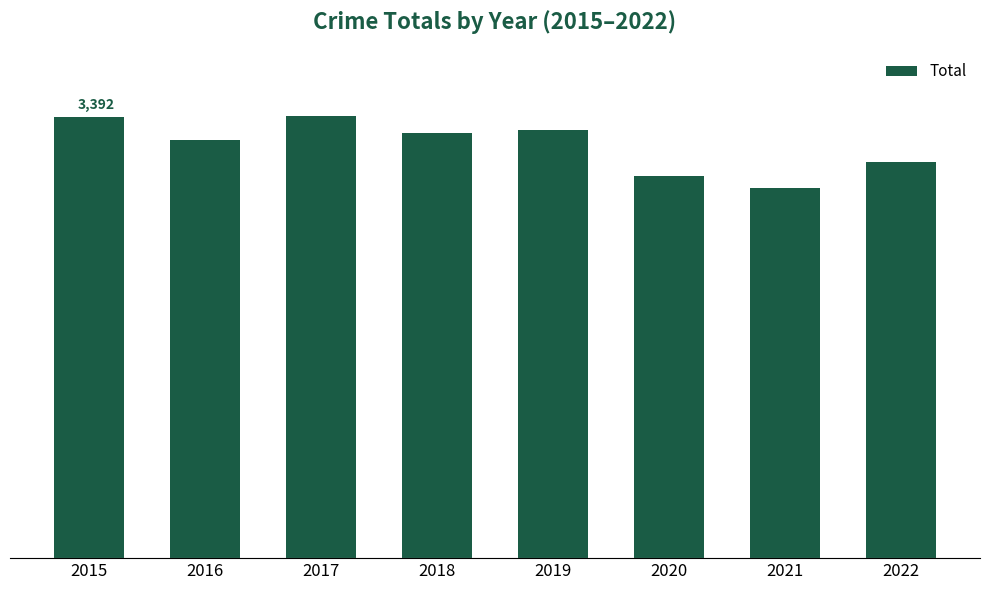

Rank the categories by value from highest to lowest.

2017, 2015, 2019, 2018, 2016, 2022, 2020, 2021